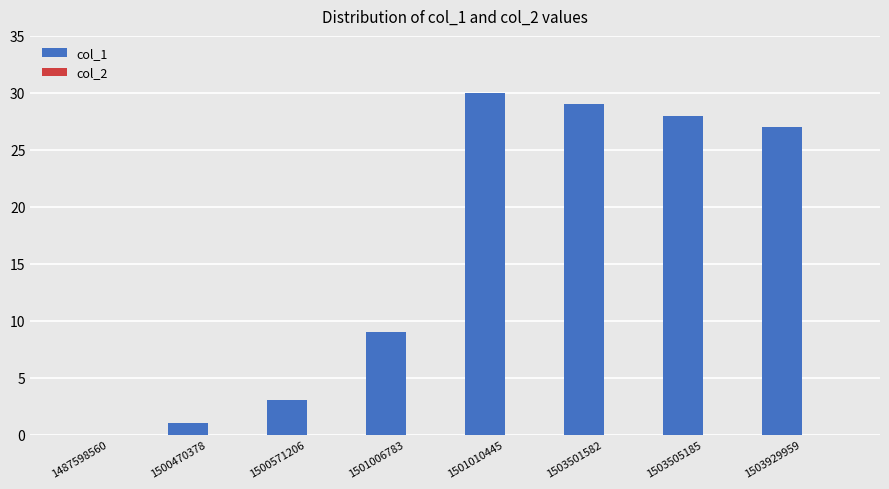

What is the change in value from 1487598560 to 1503929959?

+27